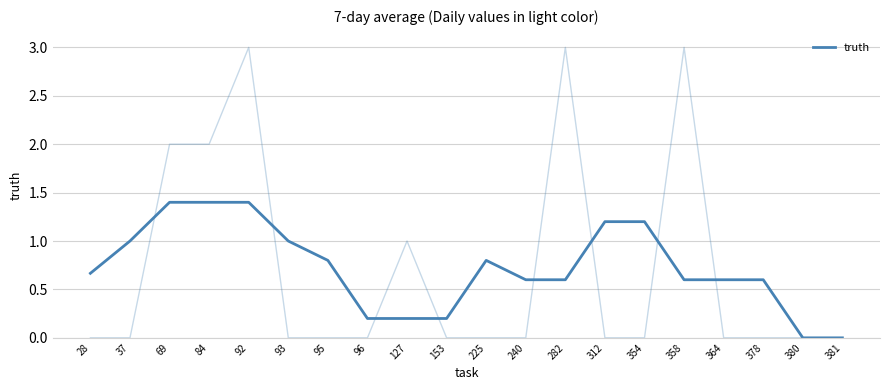

Count the number of data series in this chart.

1